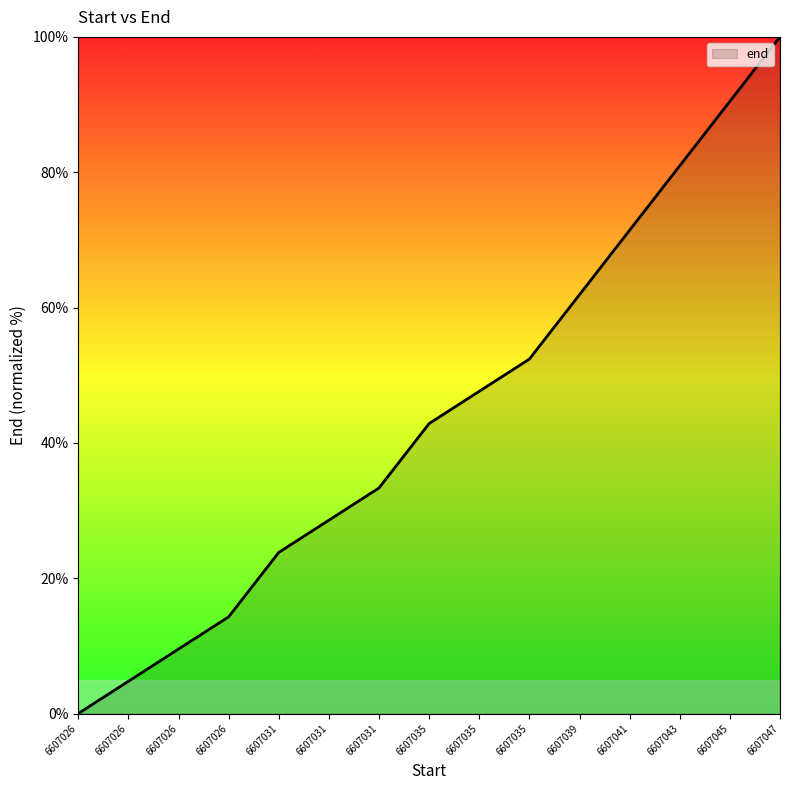

Reading left to right, extract all data points from this chart.

0.0	4.8	9.5	14.3	23.8	28.6	33.3	42.9	47.6	52.4	61.9	71.4	81.0	90.5	100.0